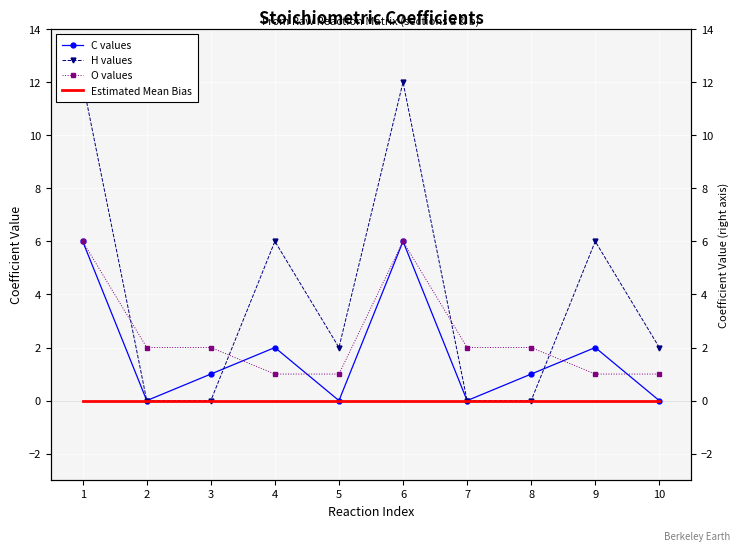

What is the greatest value displayed?

12